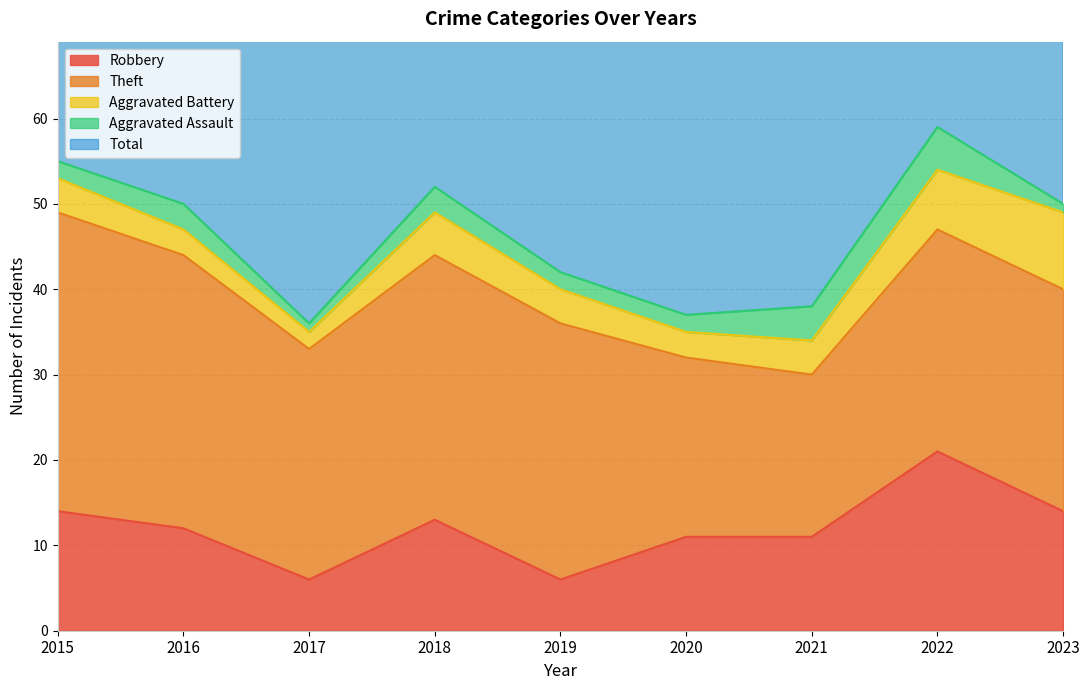

True or false: Total and Aggravated Battery intersect in this chart.

False